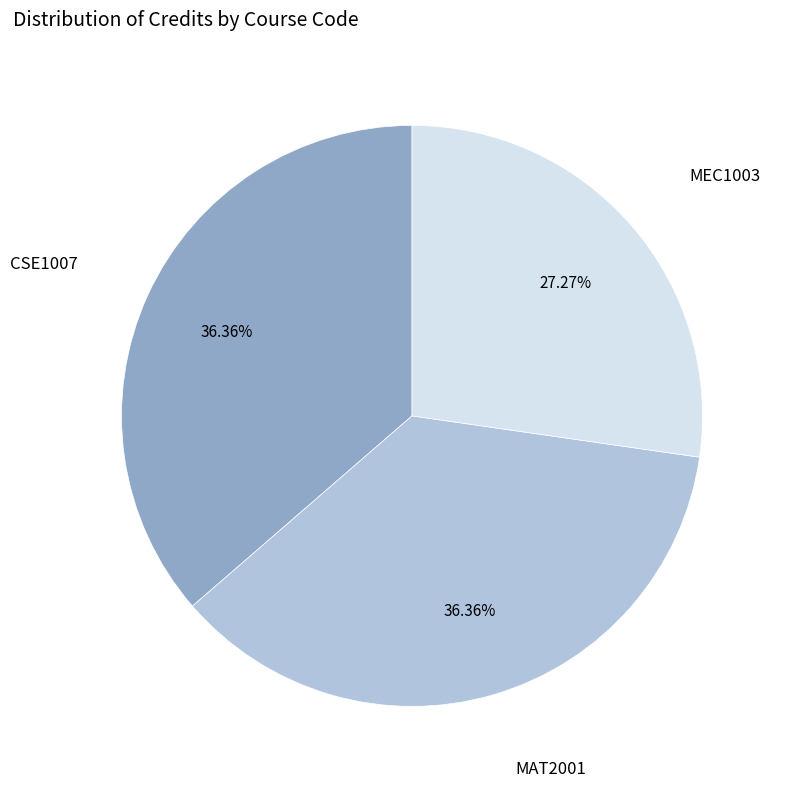

How many segments does this pie chart have?

3